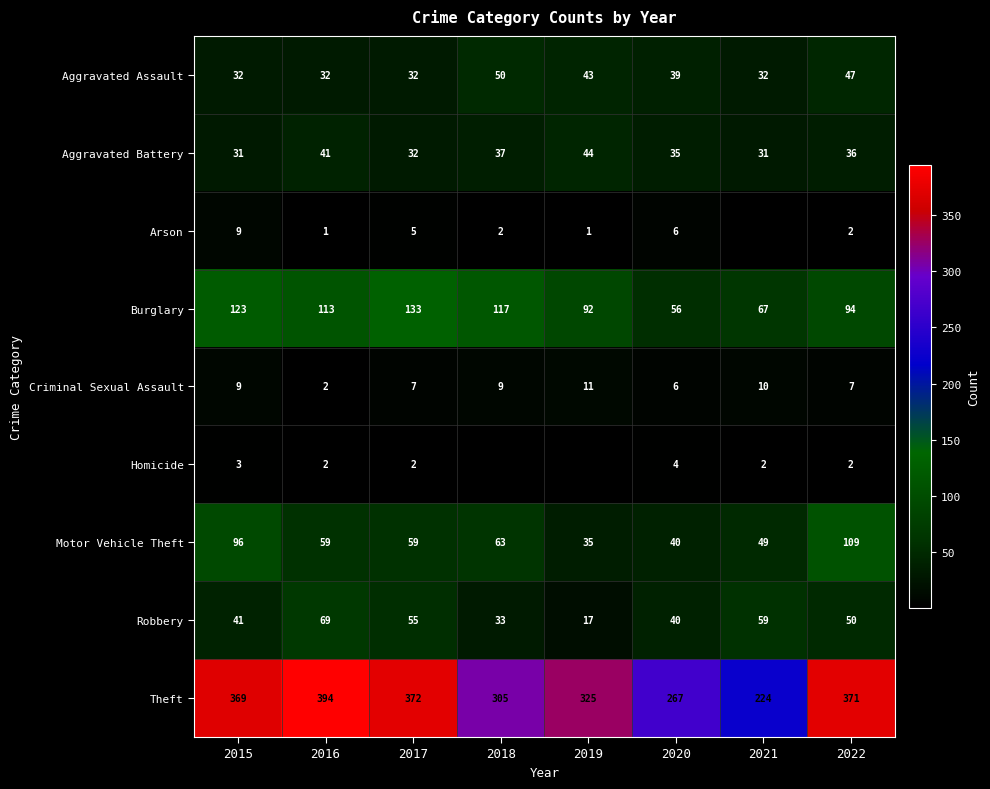

What is the spread (max minus min) of values at 2017?

370